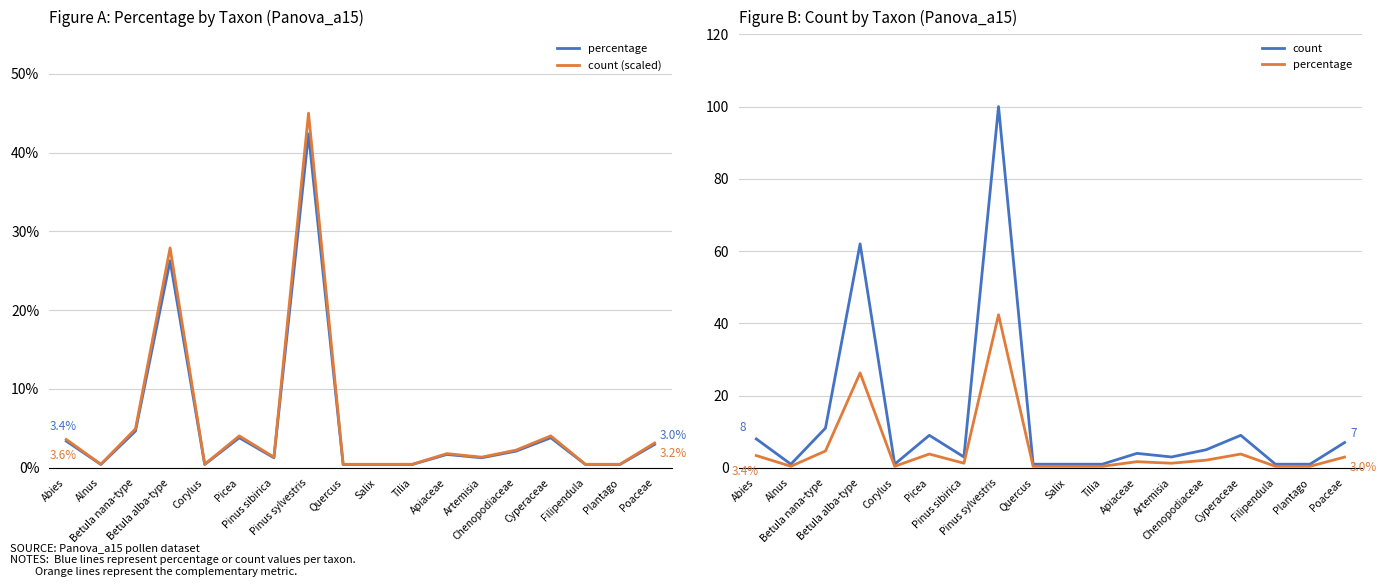

Reading right to left, what are all the values shown in this chart?

percentage: Poaceae=3.0	Plantago=0.4	Filipendula=0.4	Cyperaceae=3.8	Chenopodiaceae=2.1	Artemisia=1.3	Apiaceae=1.7	Tilia=0.4	Salix=0.4	Quercus=0.4	Pinus sylvestris=42.4	Pinus sibirica=1.3	Picea=3.8	Corylus=0.4	Betula alba-type=26.3	Betula nana-type=4.7	Alnus=0.4	Abies=3.4
count (scaled): Poaceae=3.2	Plantago=0.5	Filipendula=0.5	Cyperaceae=4.0	Chenopodiaceae=2.2	Artemisia=1.3	Apiaceae=1.8	Tilia=0.5	Salix=0.5	Quercus=0.5	Pinus sylvestris=45.0	Pinus sibirica=1.3	Picea=4.0	Corylus=0.5	Betula alba-type=27.9	Betula nana-type=5.0	Alnus=0.5	Abies=3.6
count: Poaceae=7.0	Plantago=1.0	Filipendula=1.0	Cyperaceae=9.0	Chenopodiaceae=5.0	Artemisia=3.0	Apiaceae=4.0	Tilia=1.0	Salix=1.0	Quercus=1.0	Pinus sylvestris=100.0	Pinus sibirica=3.0	Picea=9.0	Corylus=1.0	Betula alba-type=62.0	Betula nana-type=11.0	Alnus=1.0	Abies=8.0